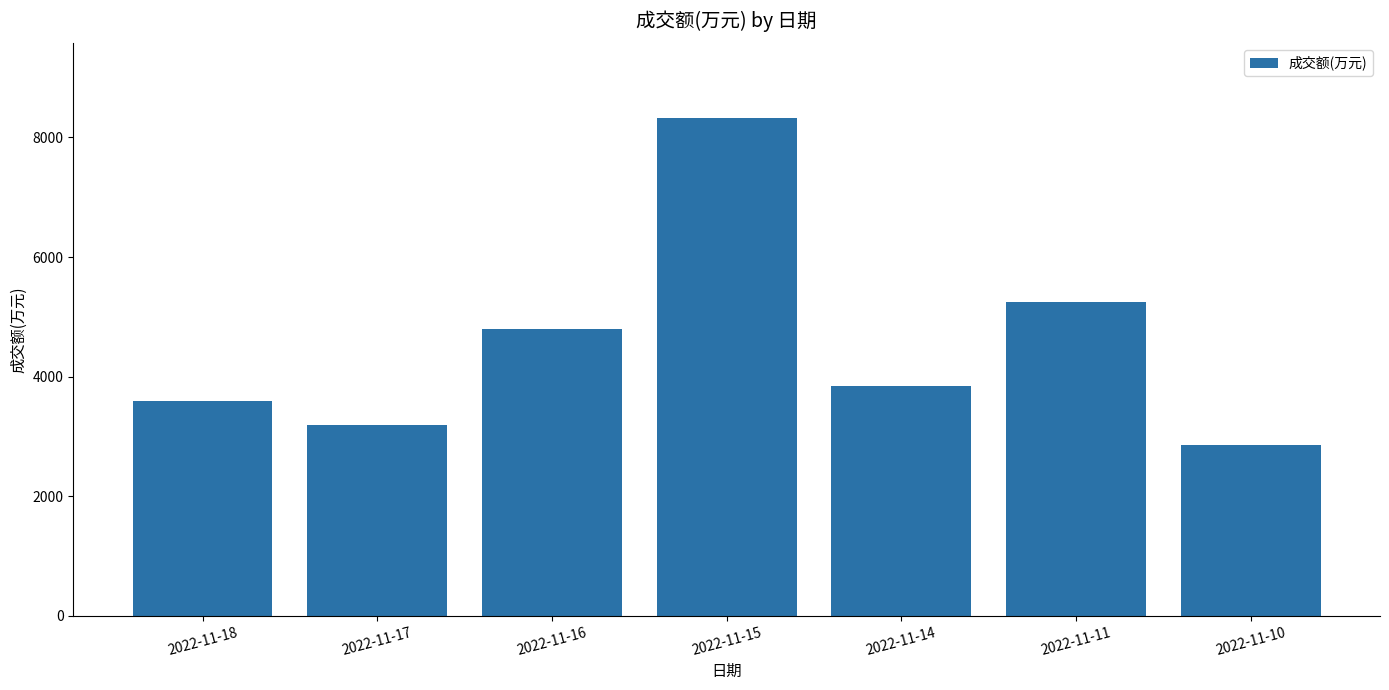

Reading left to right, list all the values displayed in this chart.

3599	3190	4793	8328	3835	5241	2861